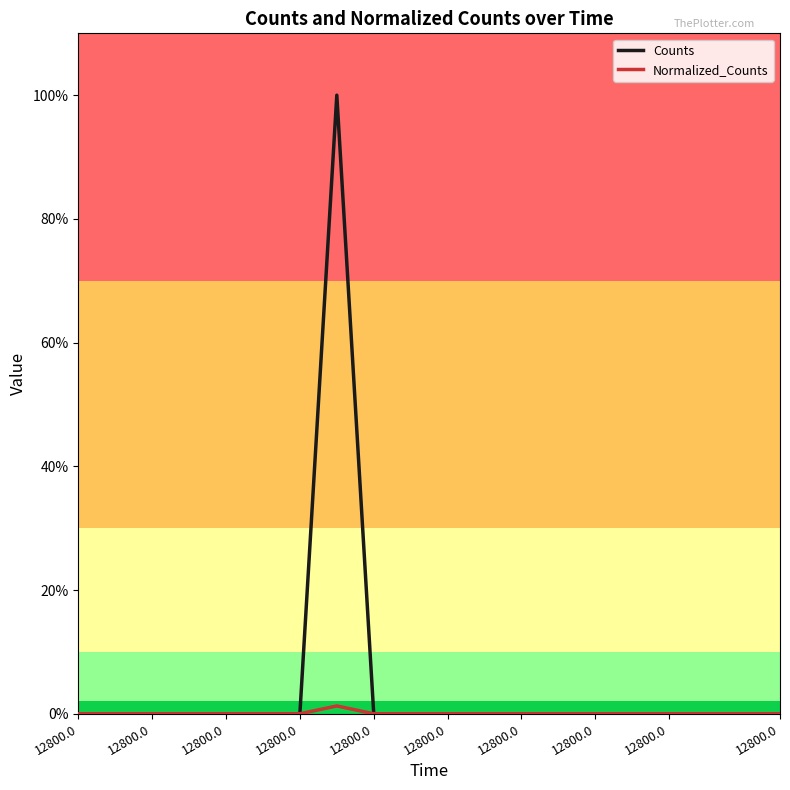

What are all the series names shown in the legend?

Counts, Normalized_Counts